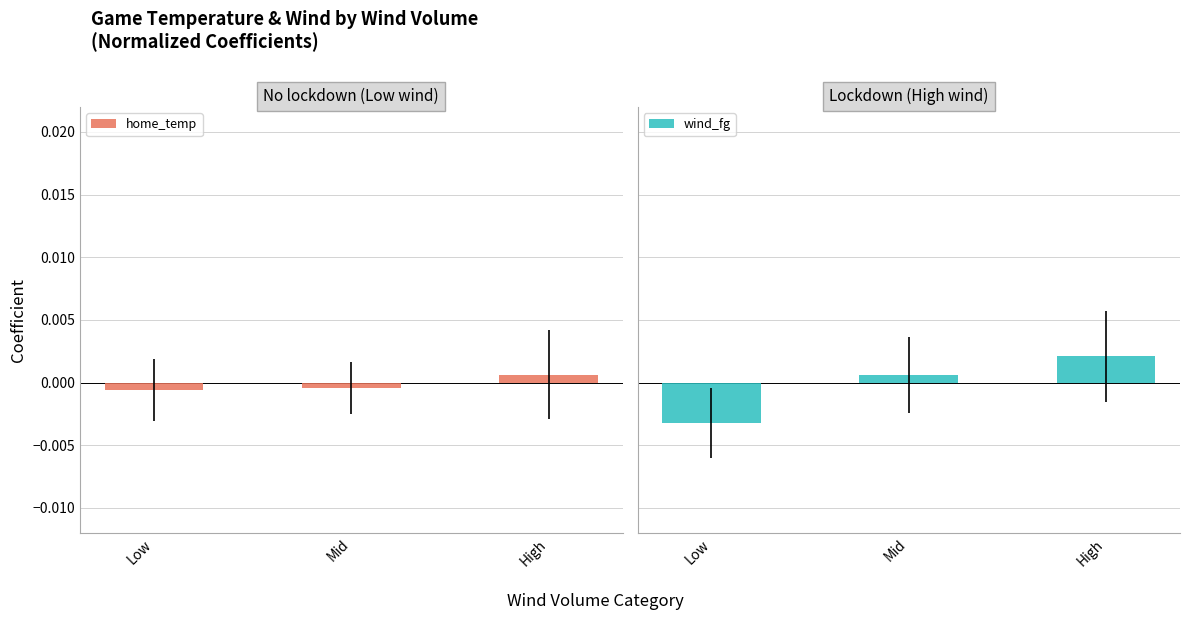

What position from the right is Low?

3